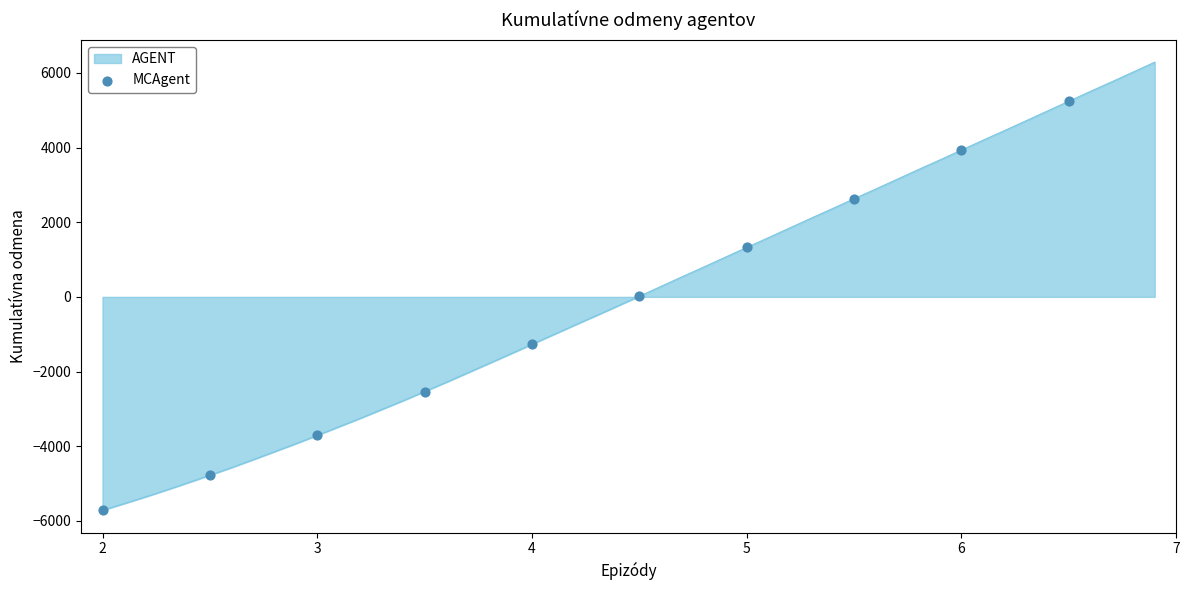

What is the minimum value shown in the chart?

-5714.8